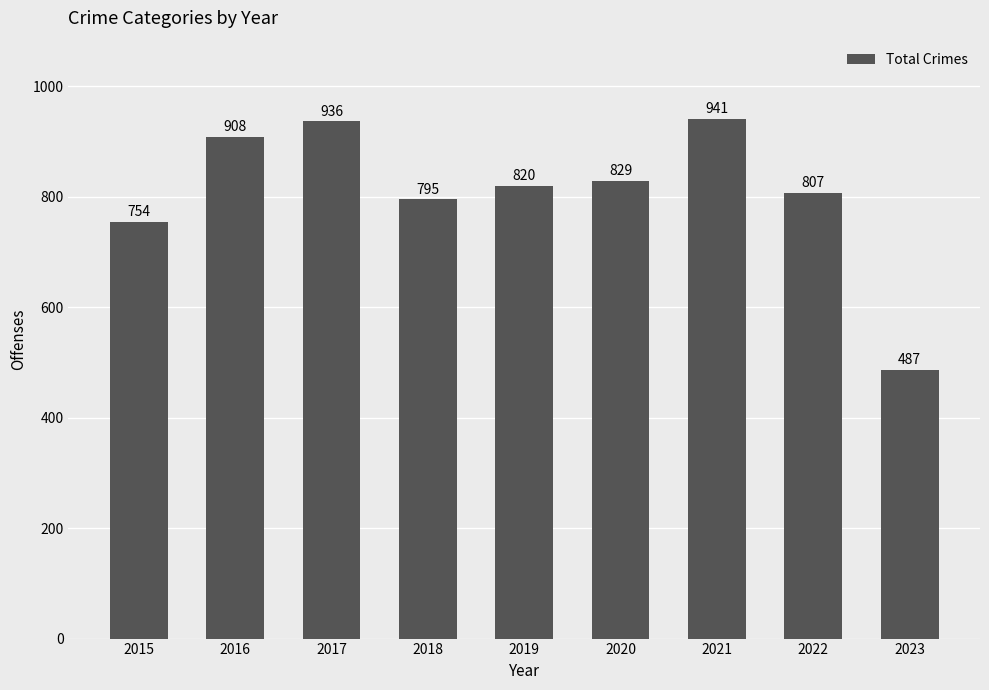

What is the smallest value displayed?

487